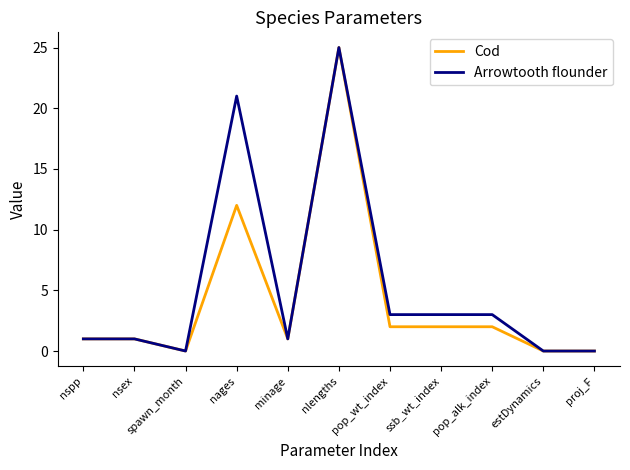

Between spawn_month and pop_wt_index, which series saw the biggest shift?

Arrowtooth flounder